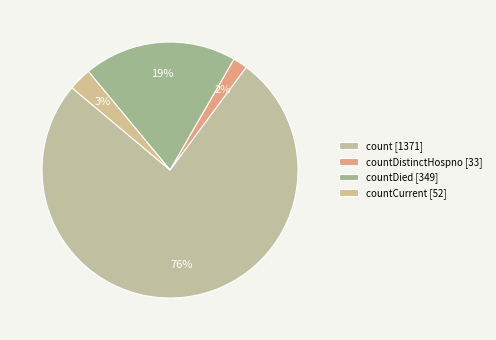

Is there a majority slice in this chart?

Yes